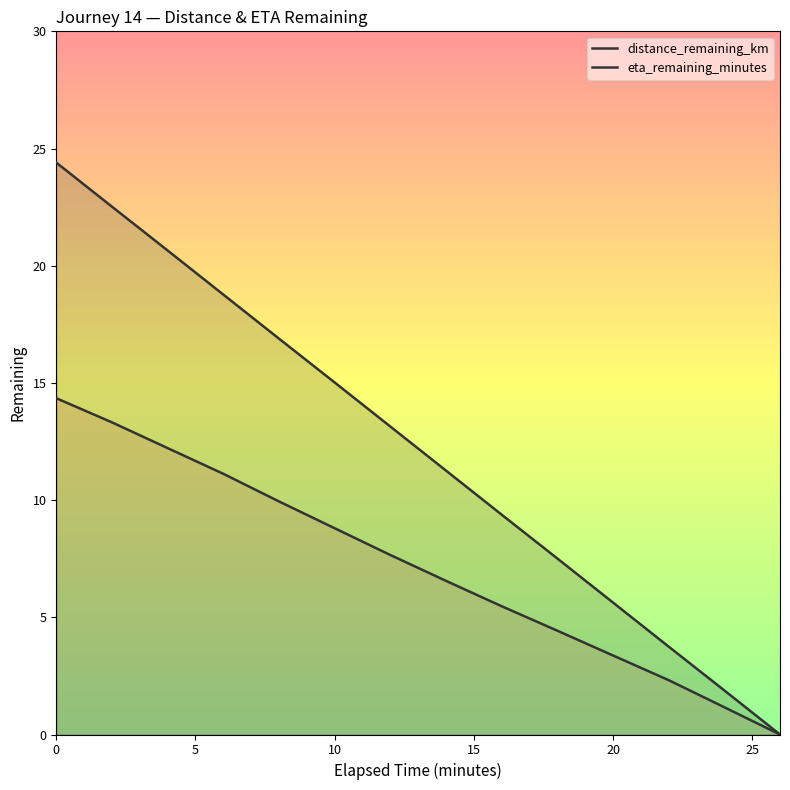

Rank the series by their average value, from highest to lowest.

eta_remaining_minutes, distance_remaining_km